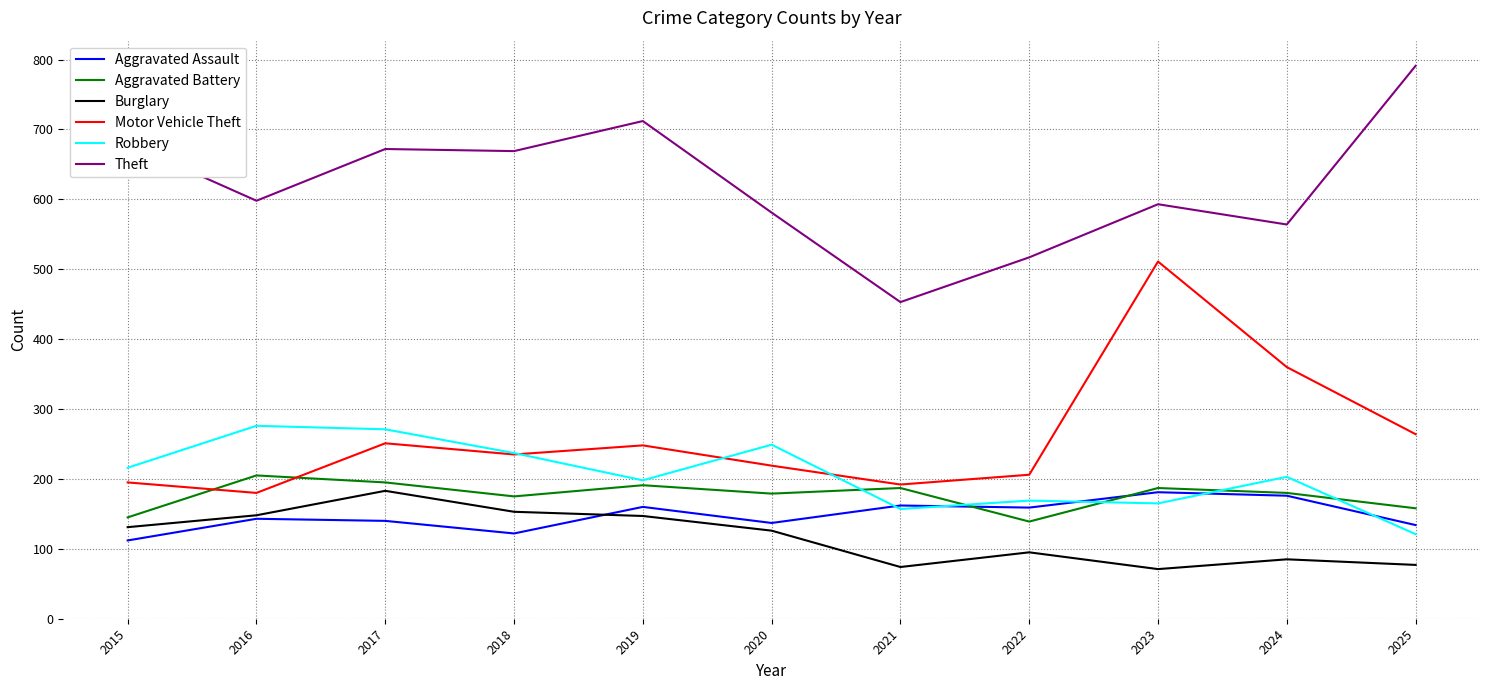

Which series has the largest total across all categories?

Theft